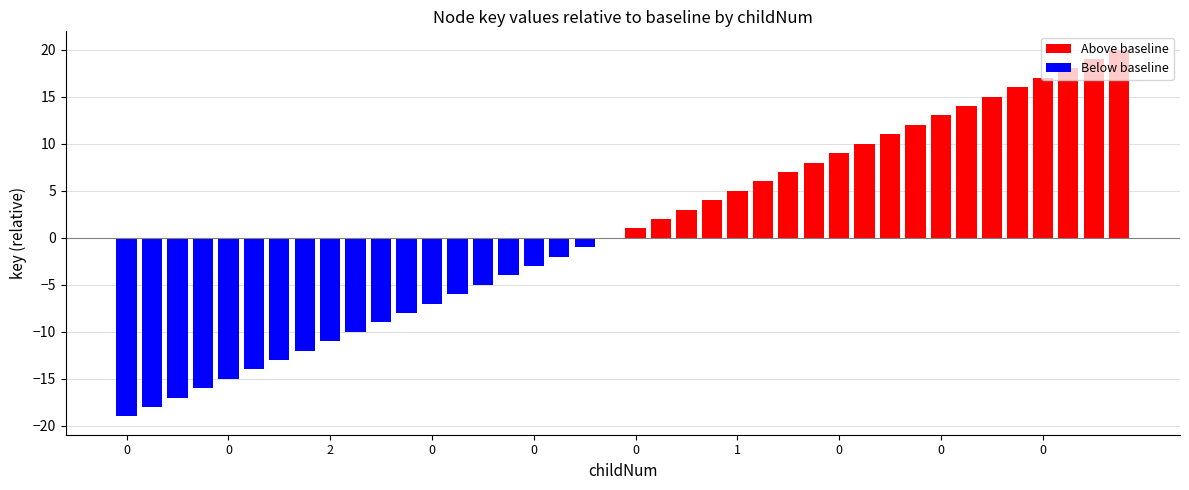

How many positive values does the Above baseline series have?

20